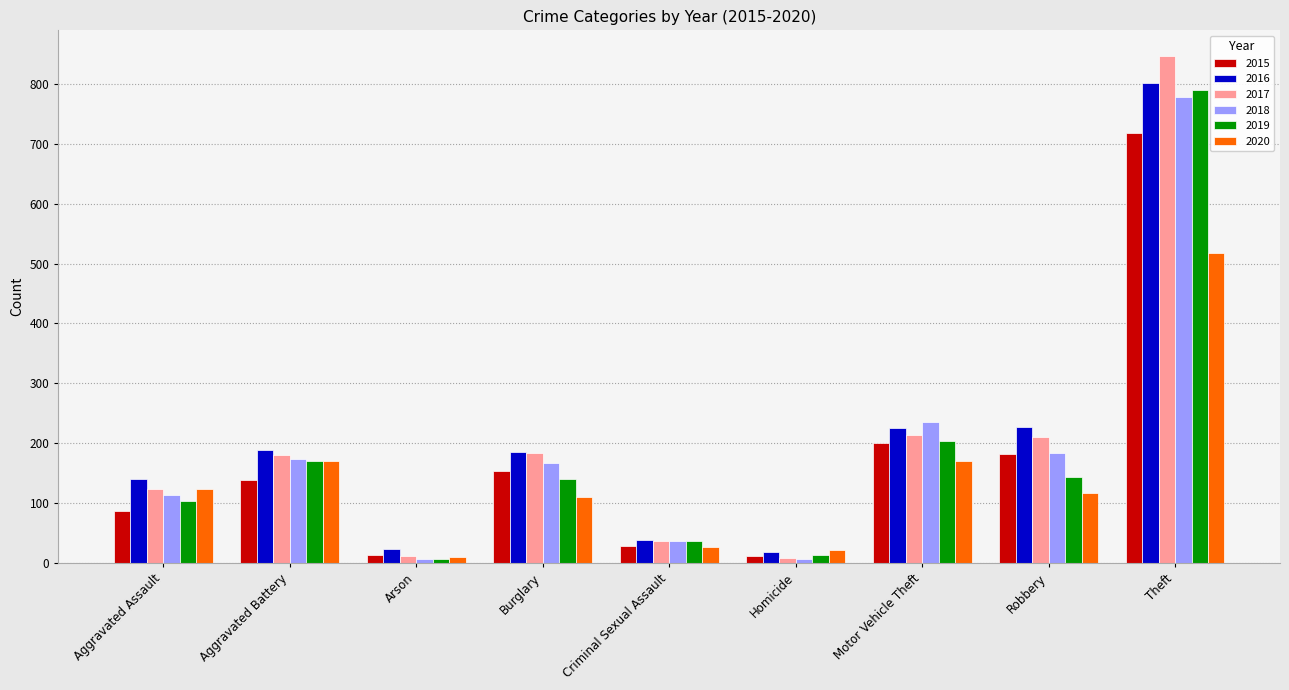

List the series in order of their peak value, lowest first.

2020, 2015, 2018, 2019, 2016, 2017